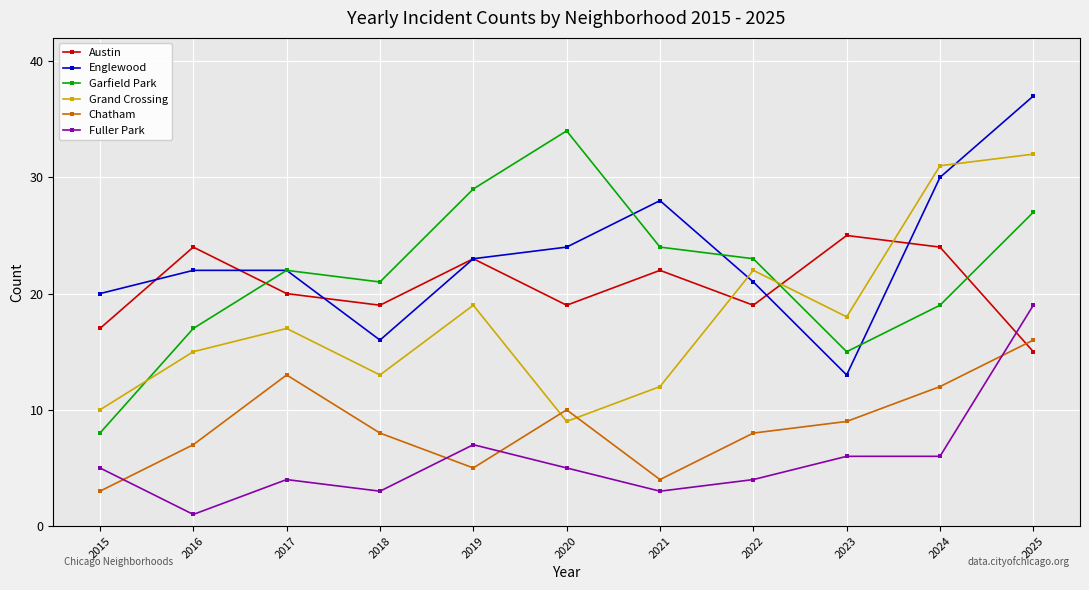

Read the Englewood value at 2021.

28